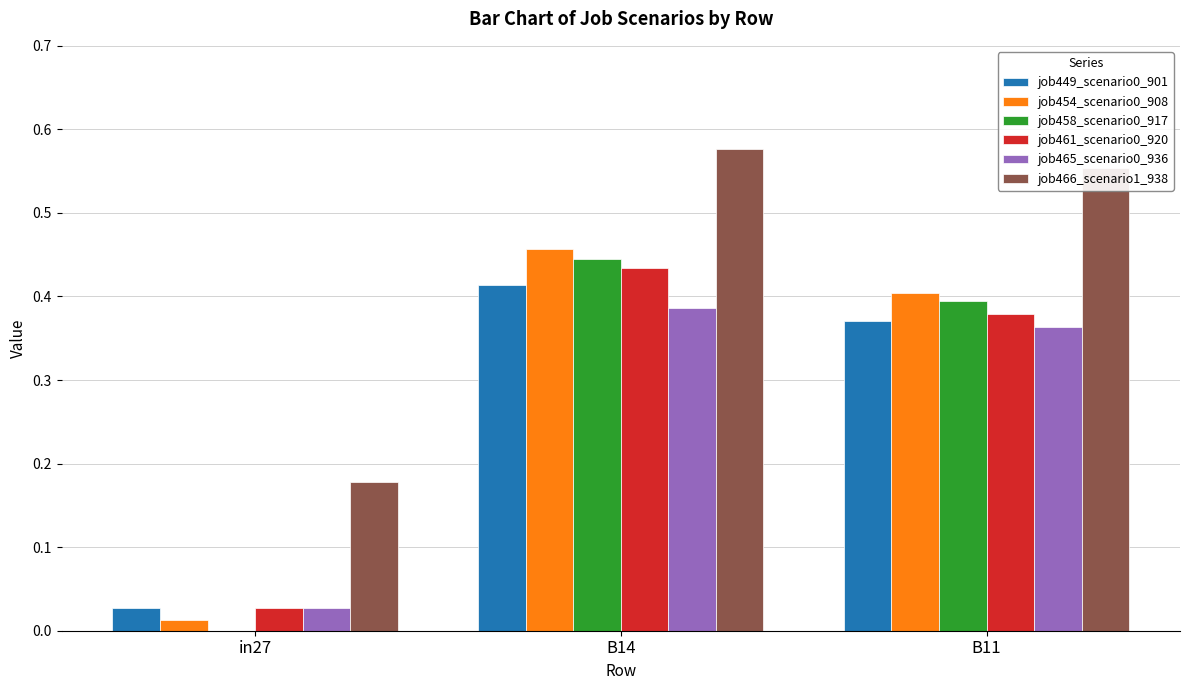

Is it true that job454_scenario0_908 equals 0.4 at B11?

True